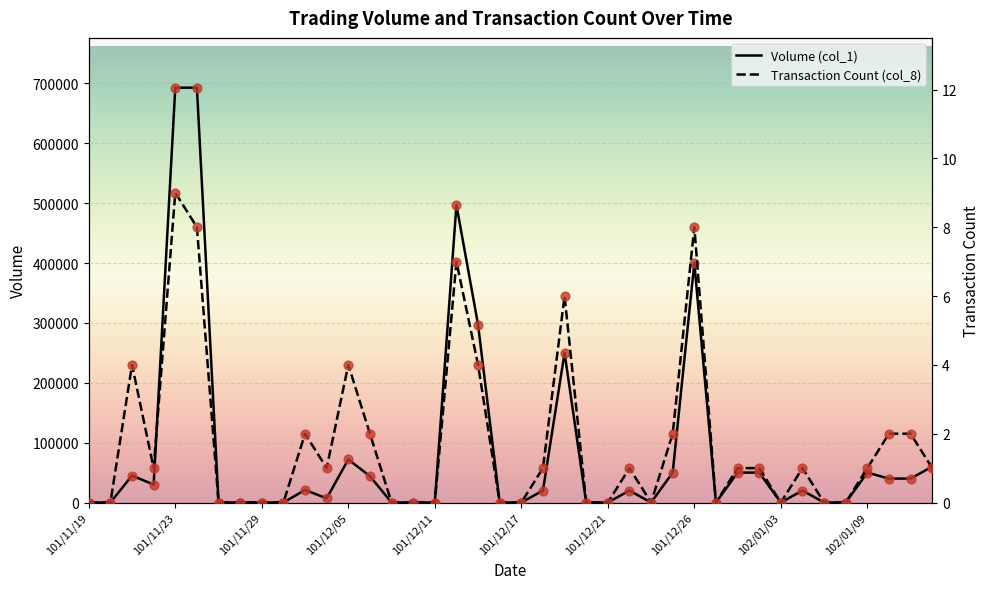

Which series has the widest spread of Y values?

Volume (col_1)